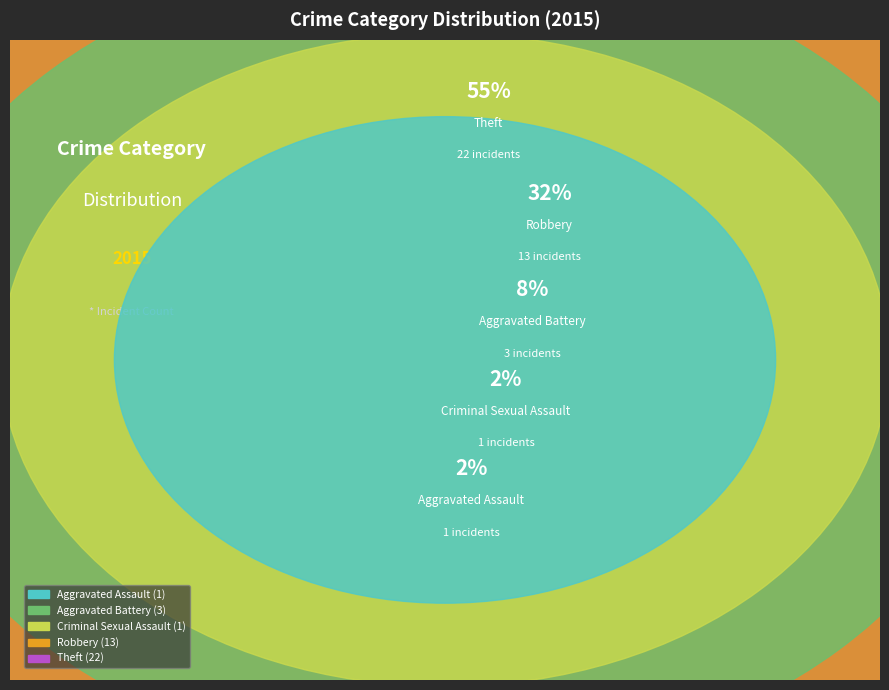

Count the number of slices in the pie.

5